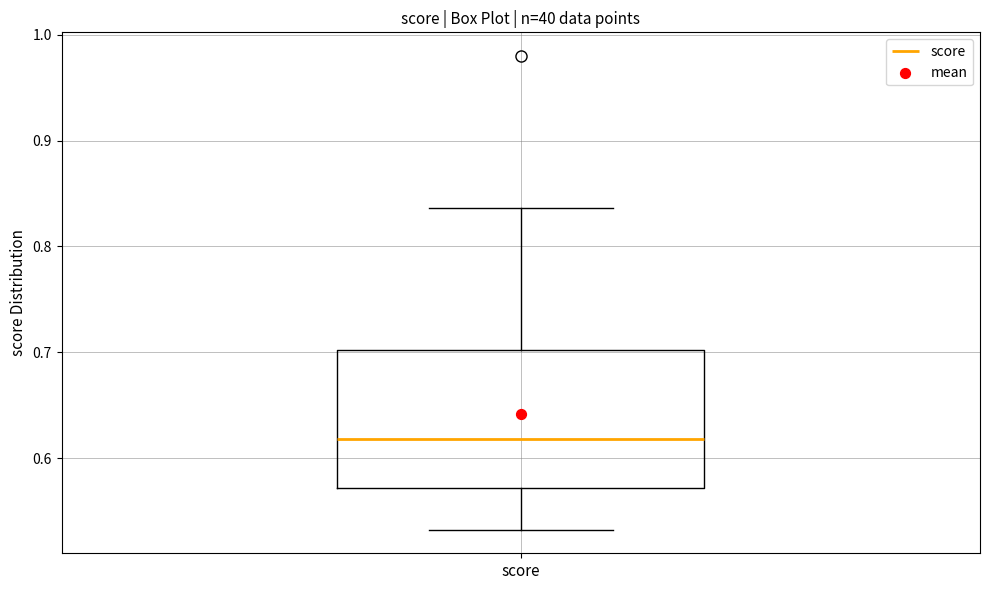

Where does the upper whisker of the box for score end on the y-axis? The values are not printed on the chart, so give them approximately, as read against the axis.

0.84